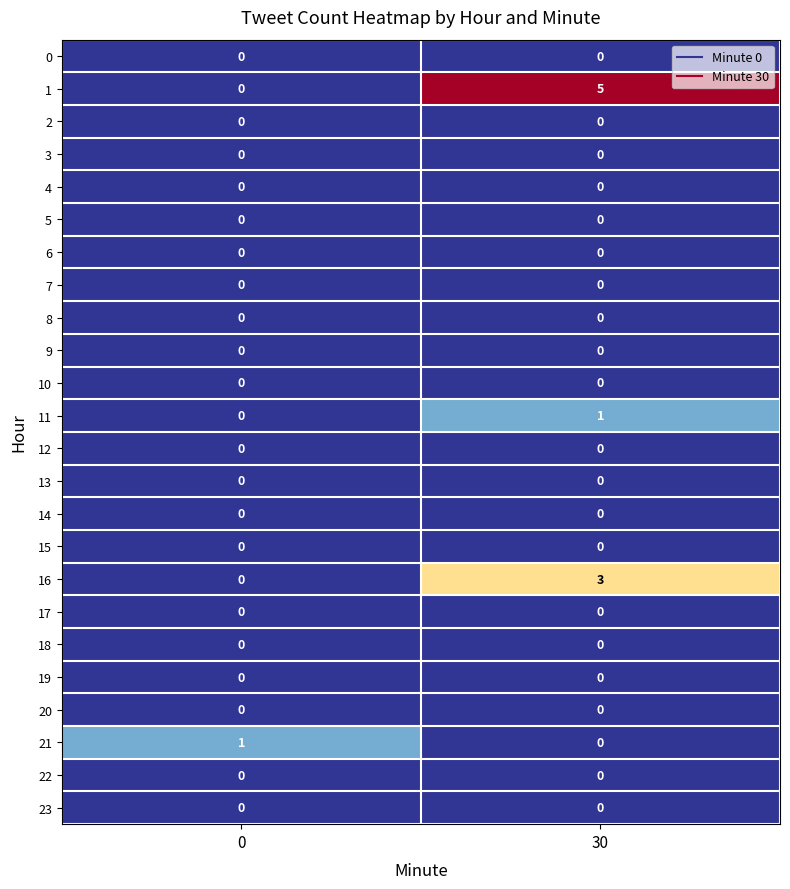

Count the number of data series in this chart.

24